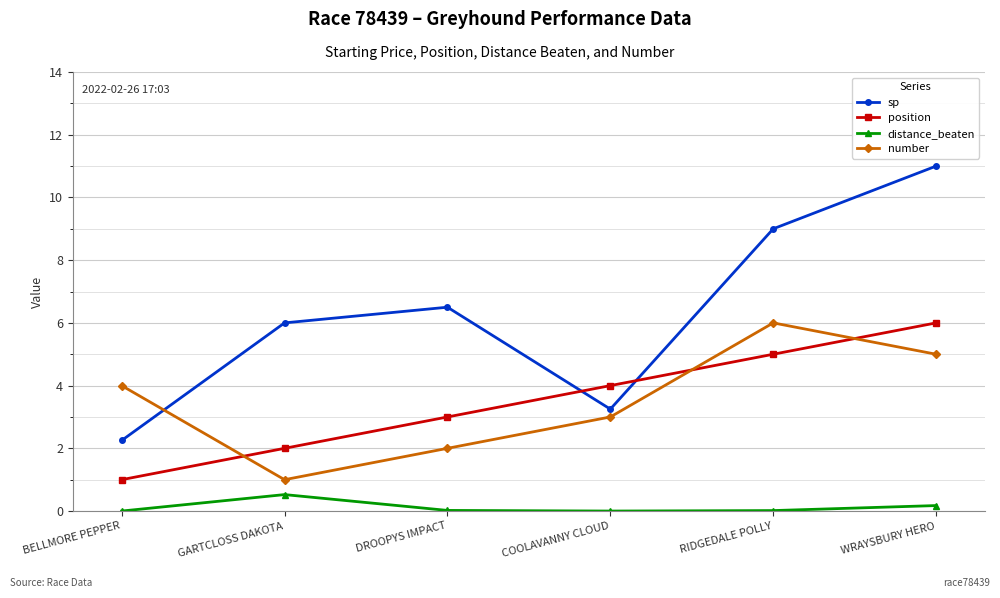

What are all the series names shown in the legend?

sp, position, distance_beaten, number